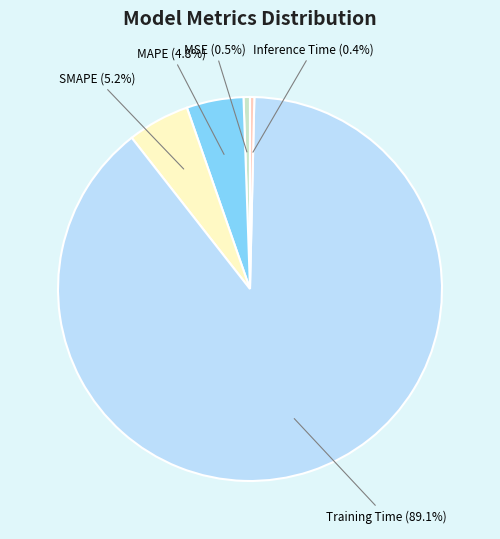

How much of the chart is everything except Inference Time?

99.6%